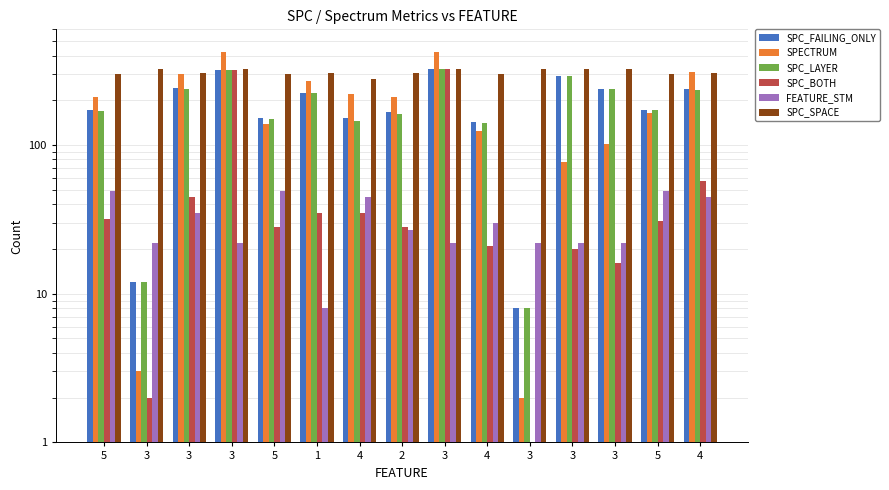

Rank the categories by SPC_LAYER value from highest to lowest.

3, 3, 3, 3, 3, 4, 1, 5, 5, 2, 5, 4, 4, 3, 3